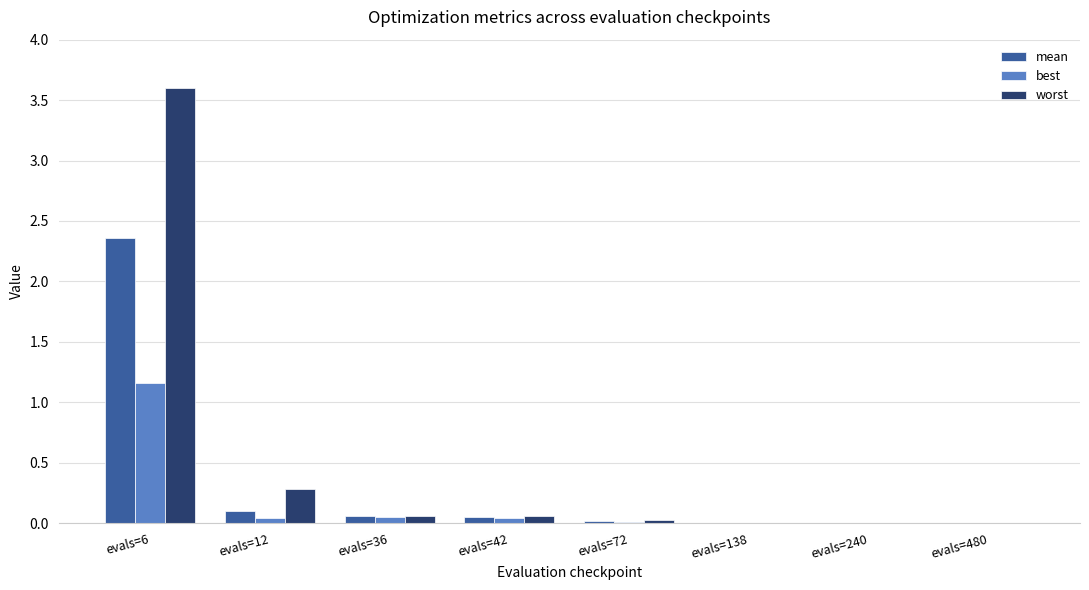

At which label is mean closest to 1?

evals=12